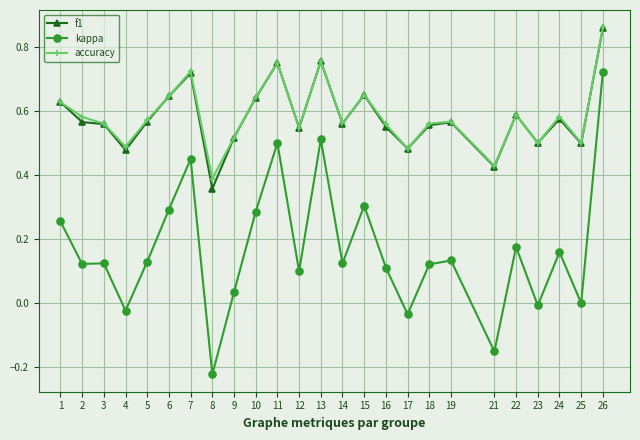

Which category has the highest value in the accuracy series?

26